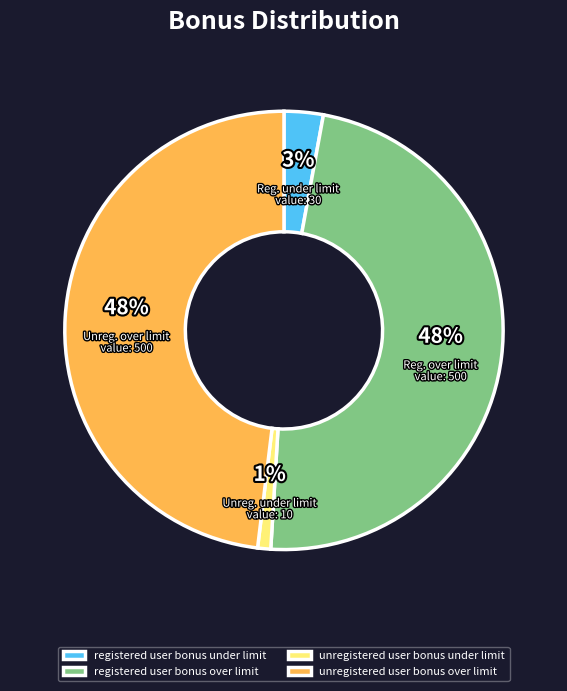

How many segments does this pie chart have?

4